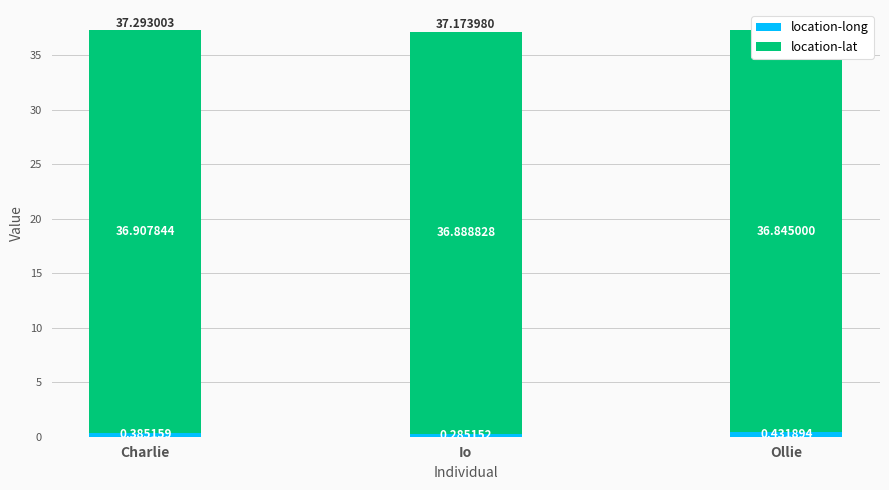

What is the value of the location-lat bar at the 1st from the left?

36.9